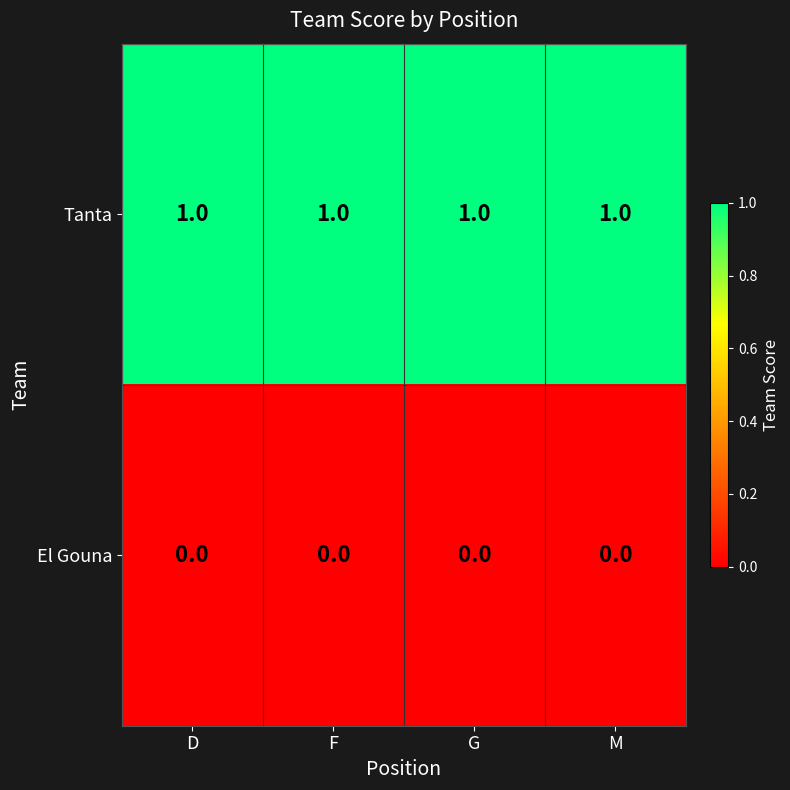

At how many categories does at least one series exceed 0?

4